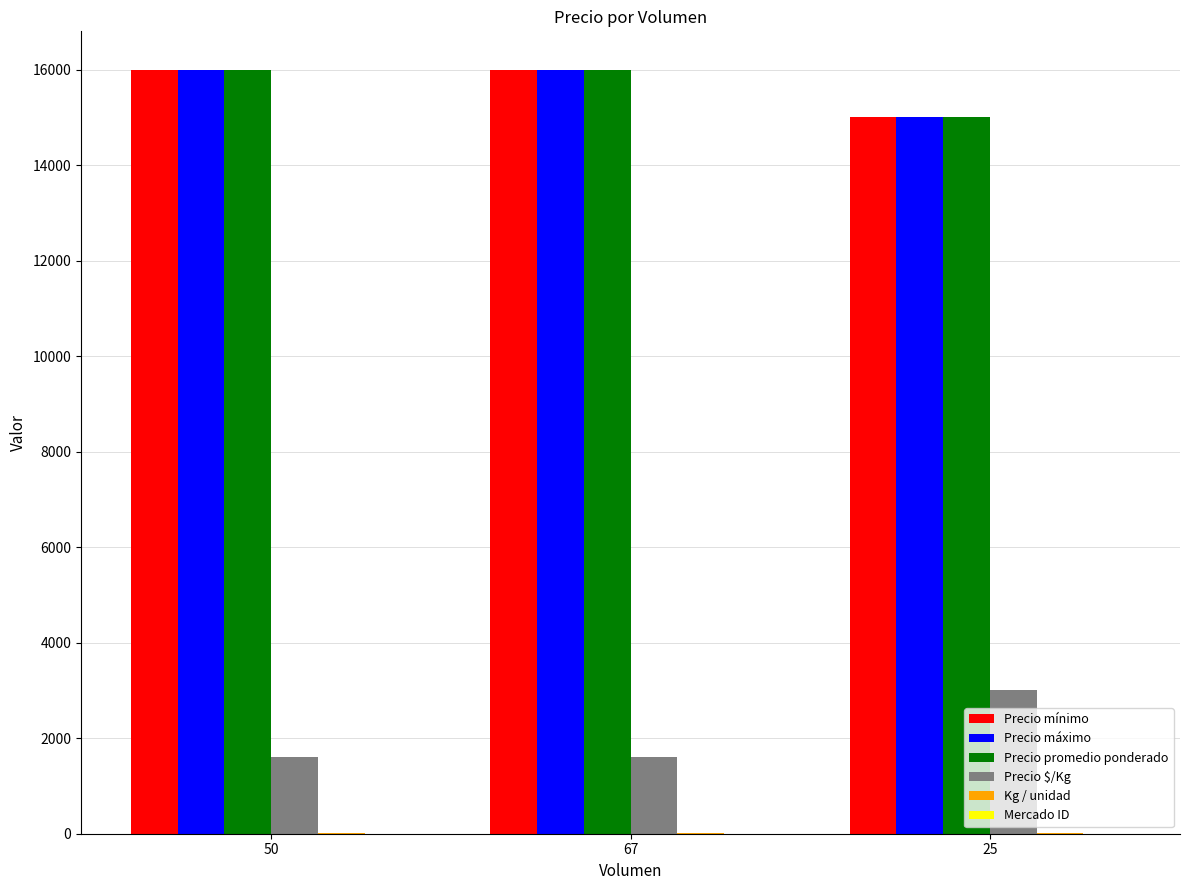

What is the highest value of the Precio $/Kg series?

3000